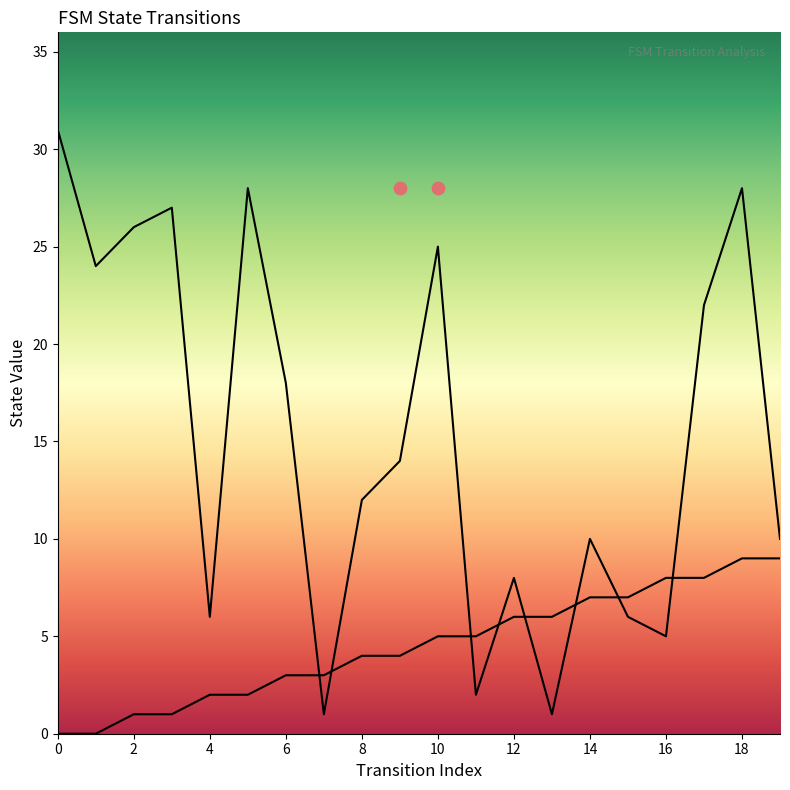

What is the total value across all series at 5?

30